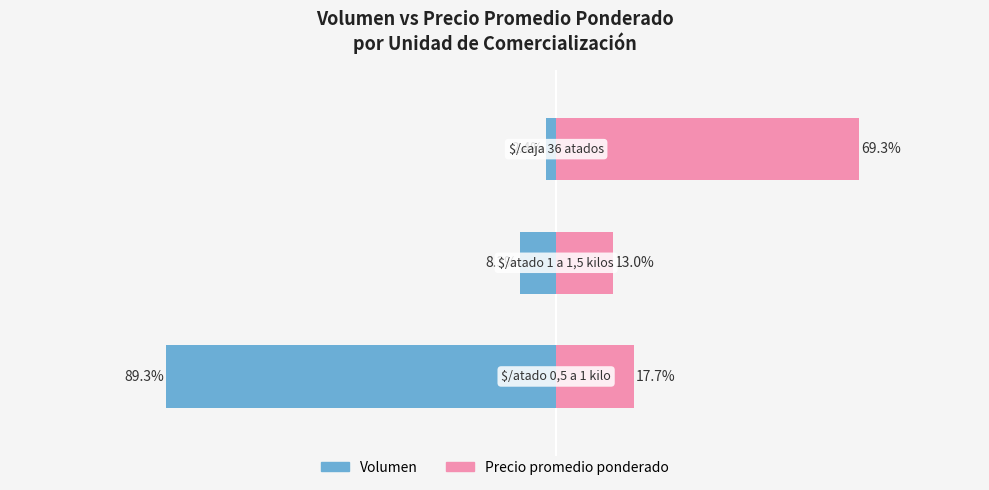

Read the Volumen value at 0.

-89.3